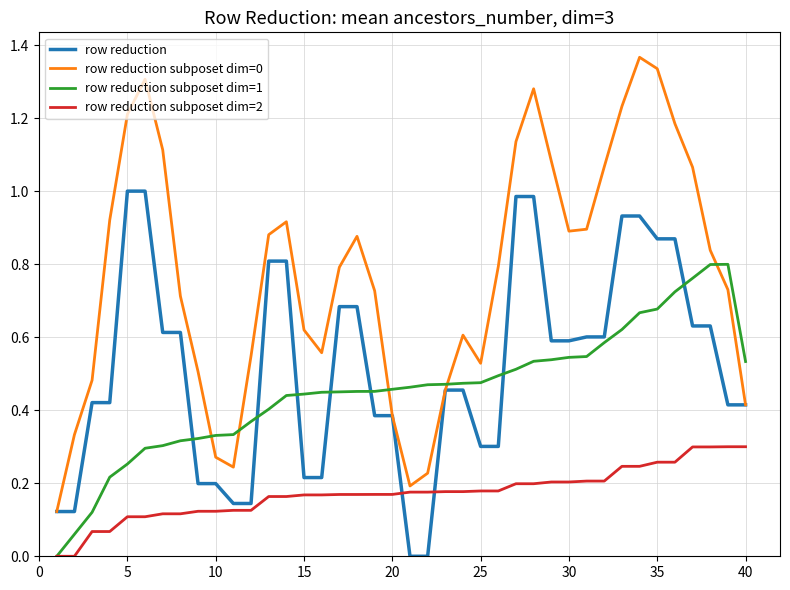

Which series ends up on top after the final intersection of row reduction and row reduction subposet dim=1?

row reduction subposet dim=1